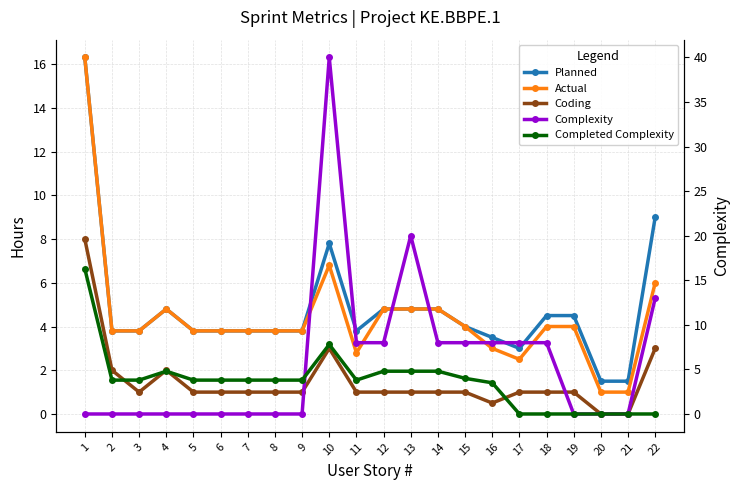

Between 4 and 11, which series saw the biggest shift?

Complexity